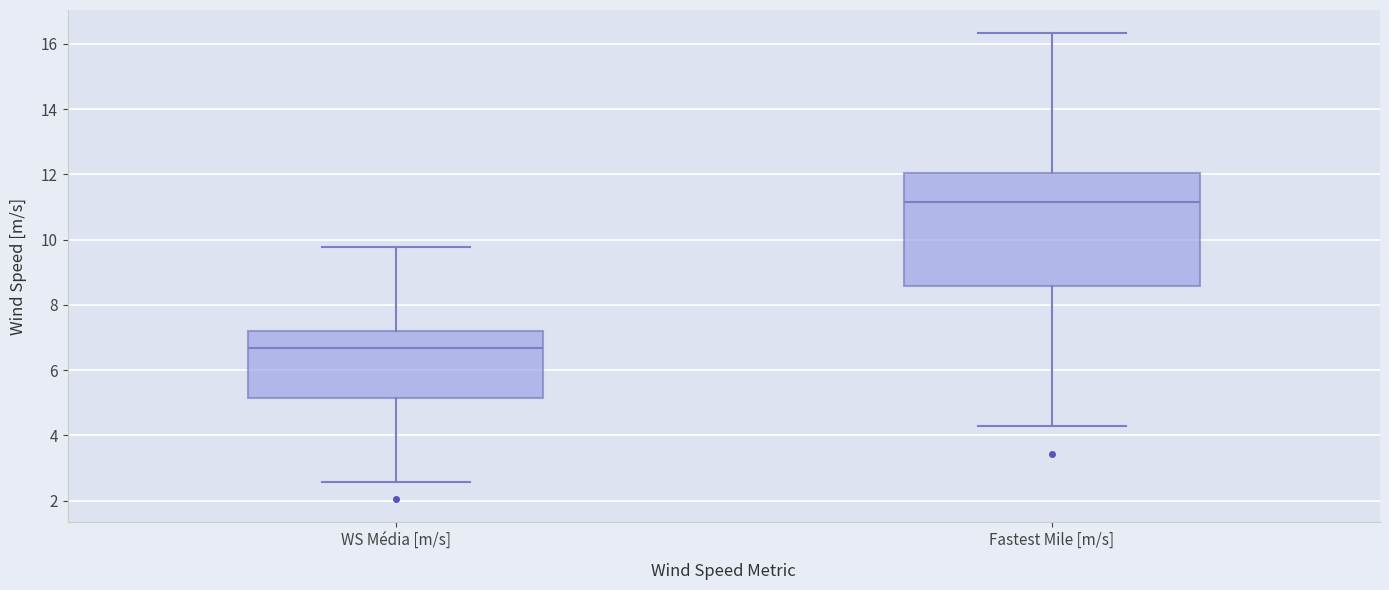

Where does the lower whisker of the box for WS Média [m/s] end on the y-axis? The values are not printed on the chart, so give them approximately, as read against the axis.

2.6